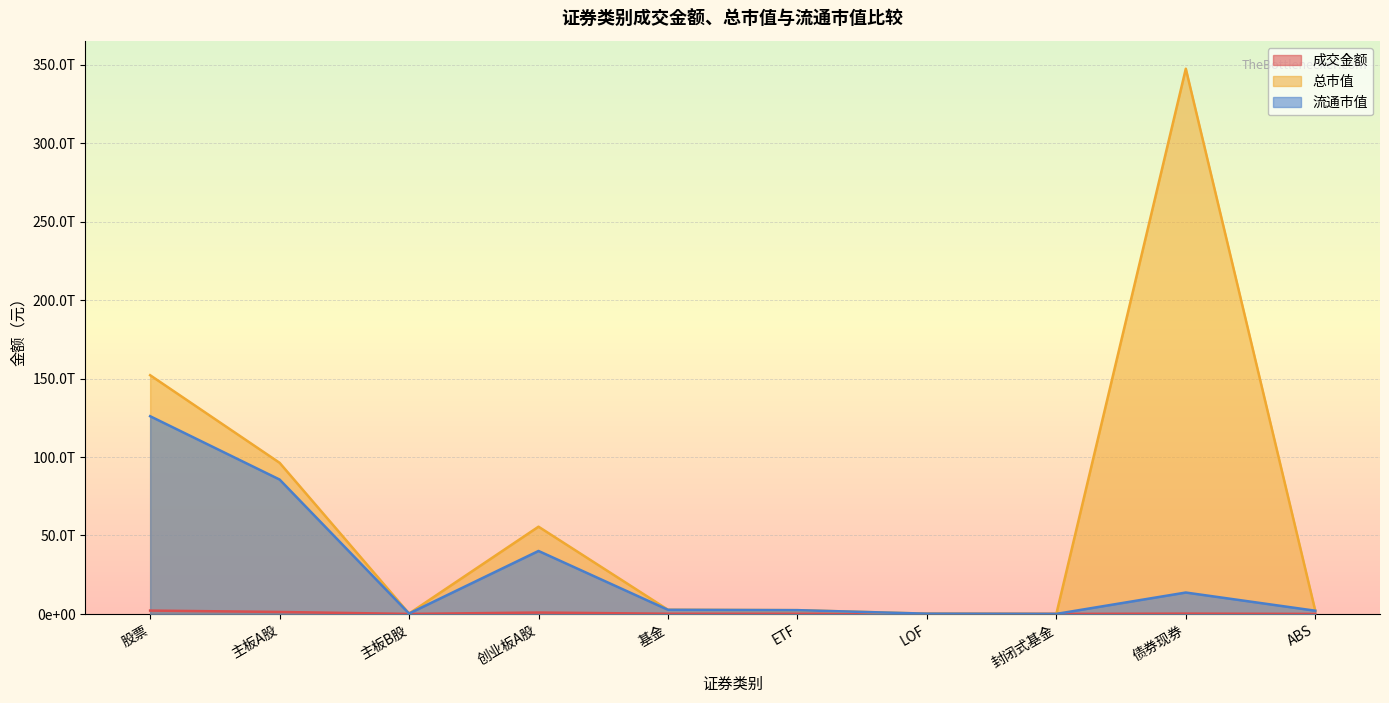

Reading left to right, transcribe all the data shown in this chart.

成交金额: 股票=2119265190680.9	主板A股=1244947051823.8	主板B股=293369724.0	创业板A股=874024769133.1	基金=114523345543.9	ETF=111705456397.4	LOF=2033047339.4	封闭式基金=10665613.8	债券现券=182744010081.6	ABS=3184670968.9
总市值: 股票=152115214690400.7	主板A股=96297744882096.8	主板B股=237303501204.4	创业板A股=55580166307099.5	基金=2658442510586.2	ETF=2392645787729.2	LOF=157333148792.5	封闭式基金=8115744441.7	债券现券=347418692701428.2	ABS=2035273470522.8
流通市值: 股票=125982602104723.3	主板A股=85631206744276.6	主板B股=236524972700.0	创业板A股=40114870387746.7	基金=2617521779856.0	ETF=2392645787729.2	LOF=157333148792.5	封闭式基金=8115744441.7	债券现券=13624554691231.2	ABS=2035273470522.8